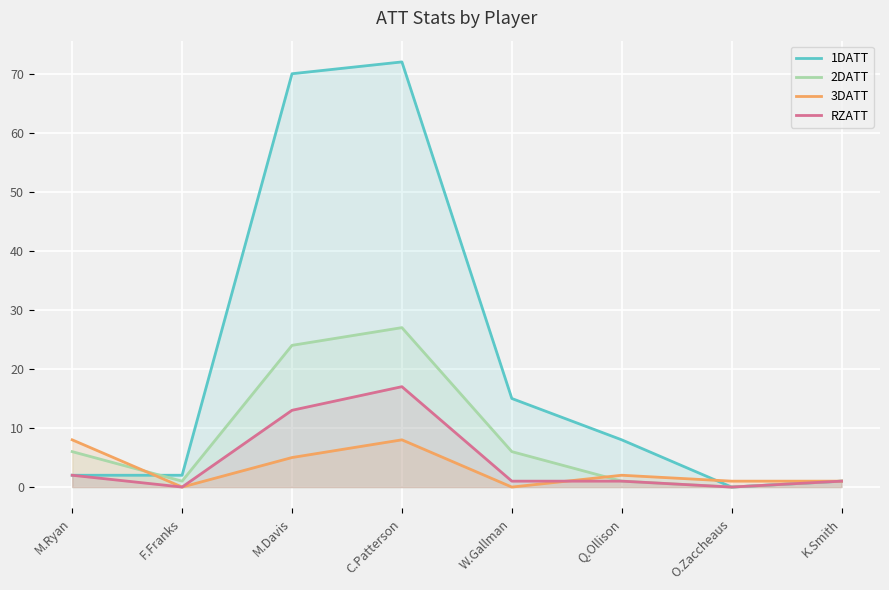

Rank the series by their maximum value, from lowest to highest.

3DATT, RZATT, 2DATT, 1DATT